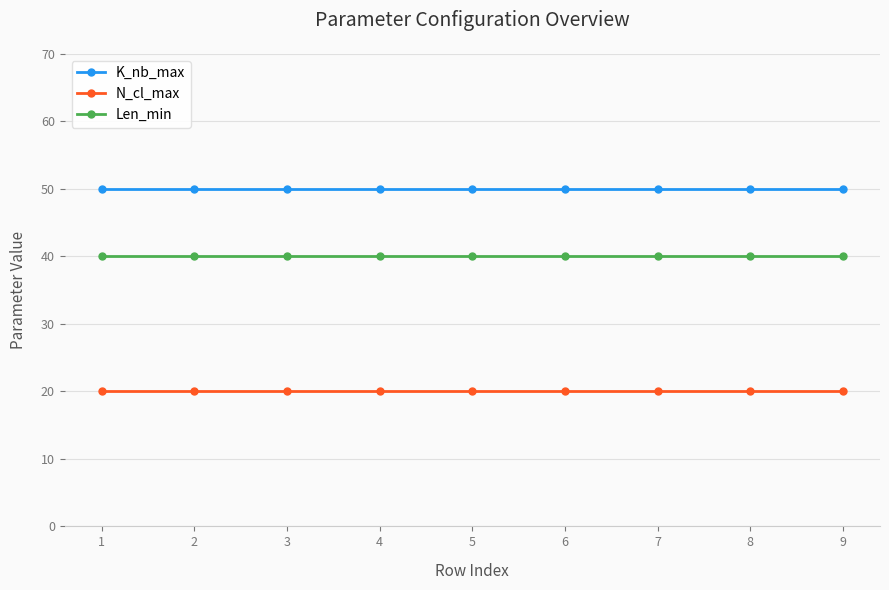

Does the chart have visible grid lines?

Yes